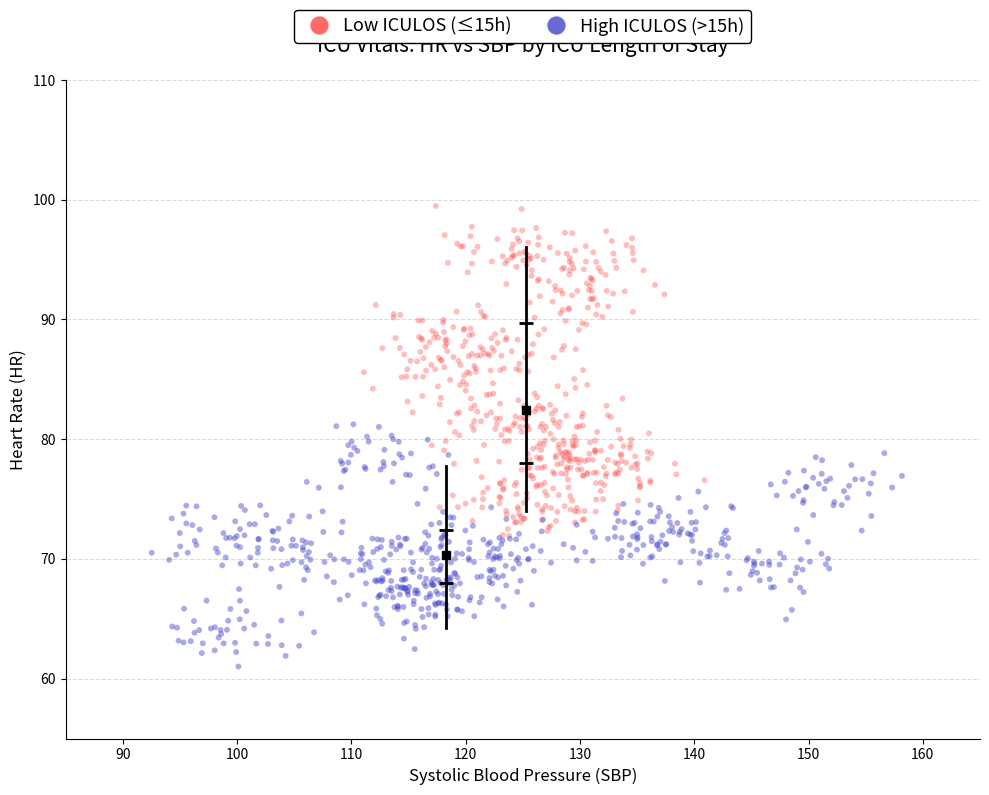

Which series has the widest spread of Y values?

Low ICULOS (≤15h)